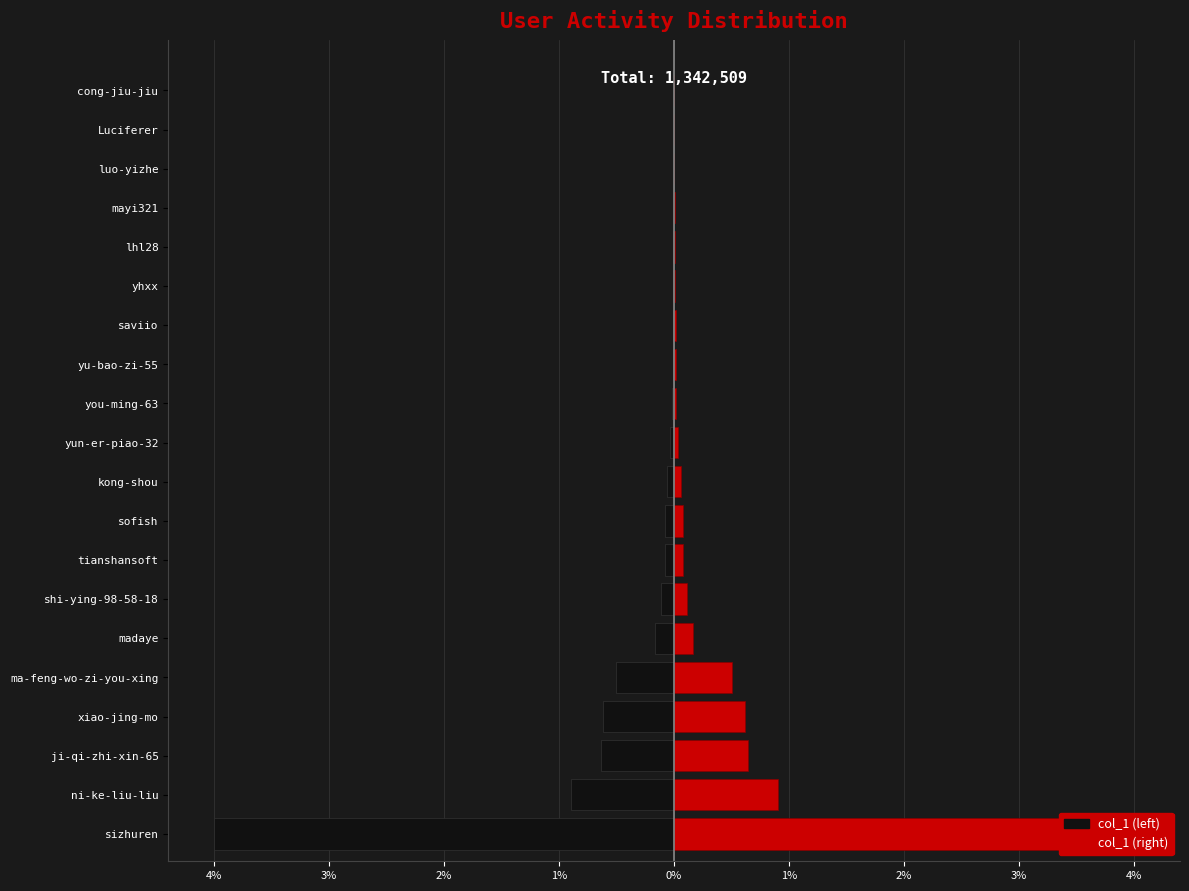

Is the value of col_1 (right) at ma-feng-wo-zi-you-xing greater than the value of col_1 (left) at lhl28?

Yes